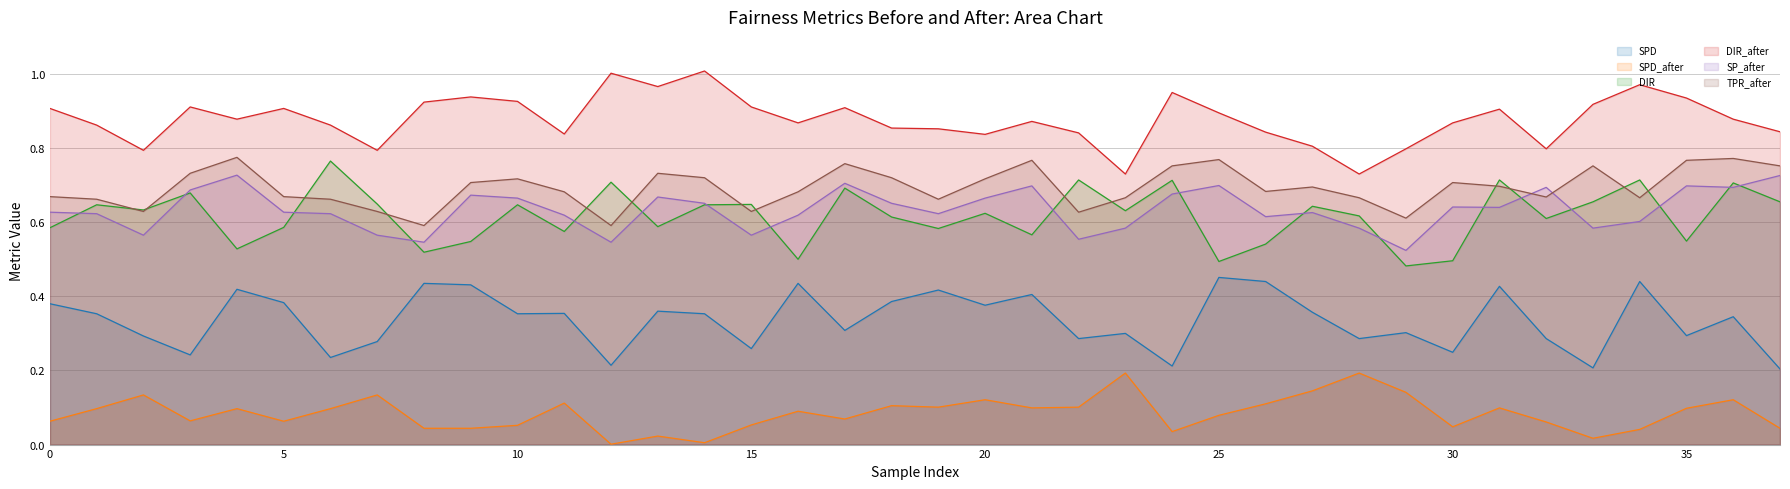

What is the average value of the SPD_after series?

0.1